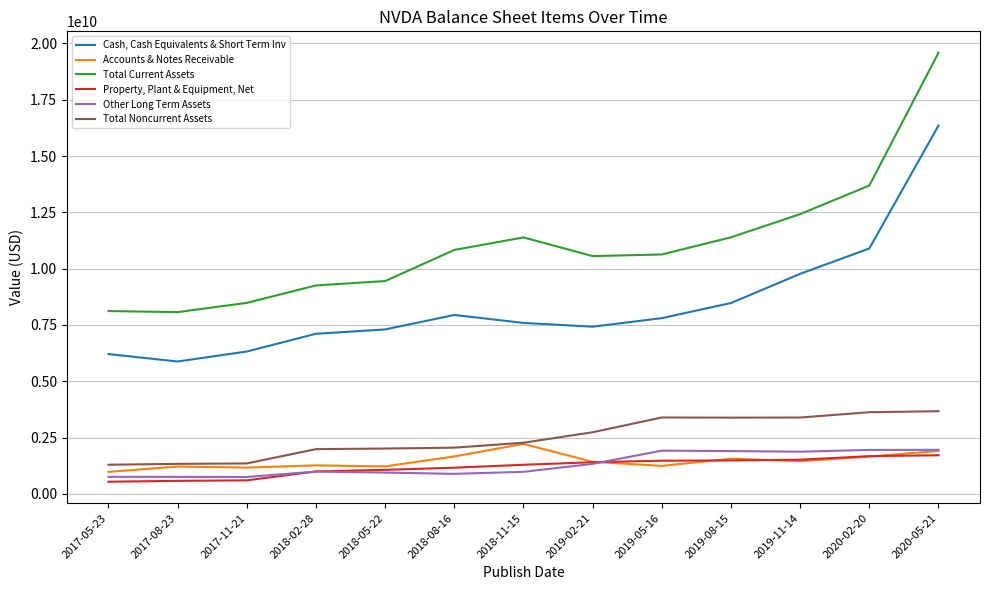

How many values in the Other Long Term Assets series are below 989000000?

6